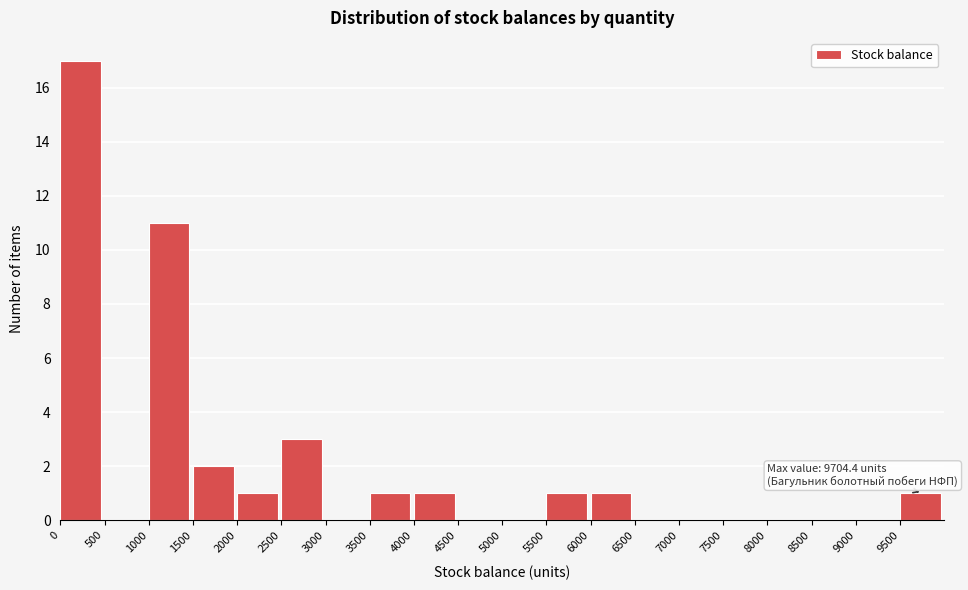

Which range on the x-axis has the tallest bar?

0 to 500